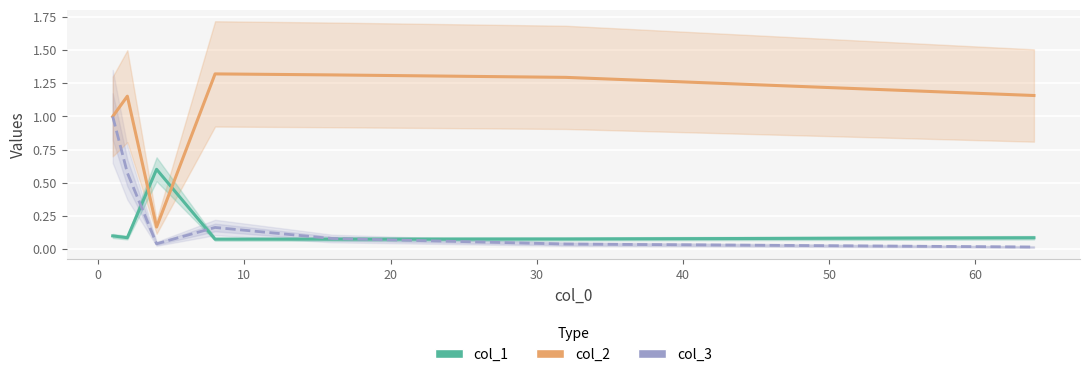

True or false: col_2 and col_3 intersect in this chart.

False